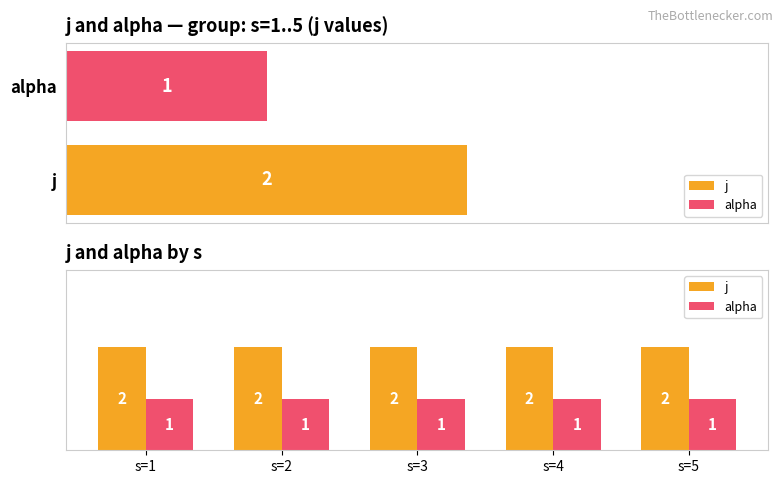

What is the smallest value displayed?

1